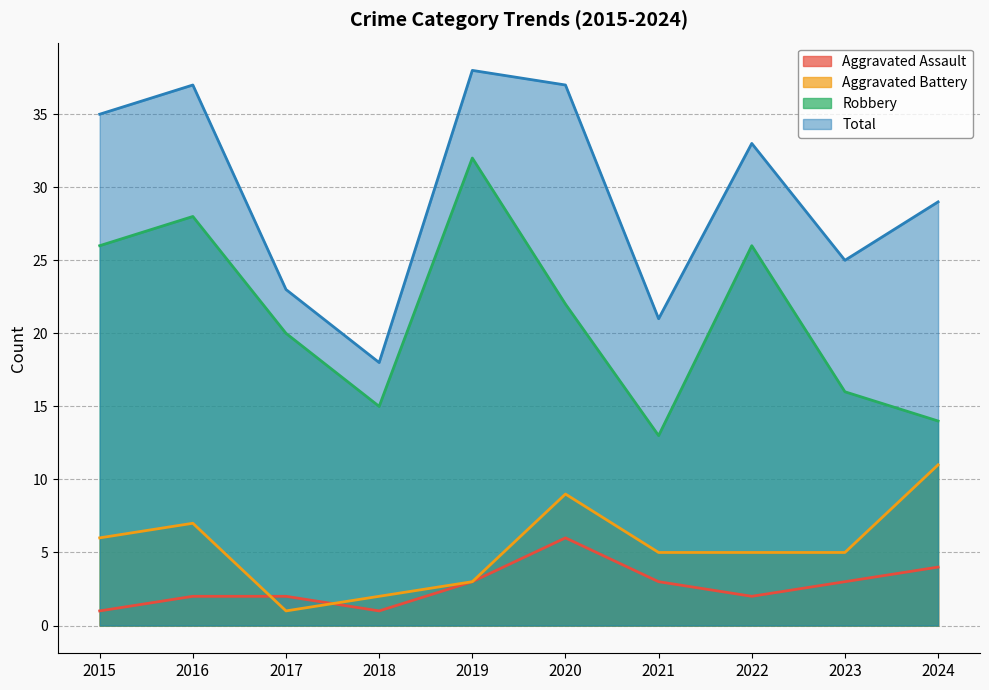

Between 2017 and 2021, which series saw the biggest shift?

Robbery